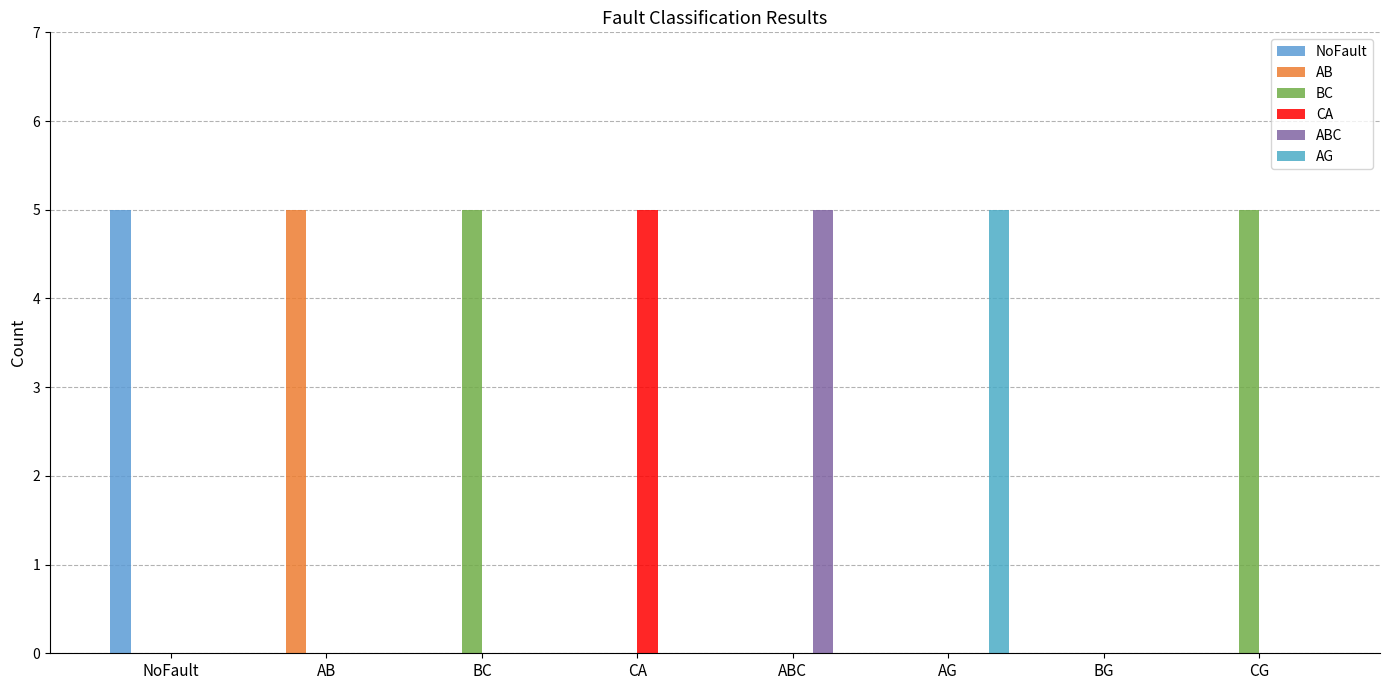

Which series has the largest total across all categories?

BC